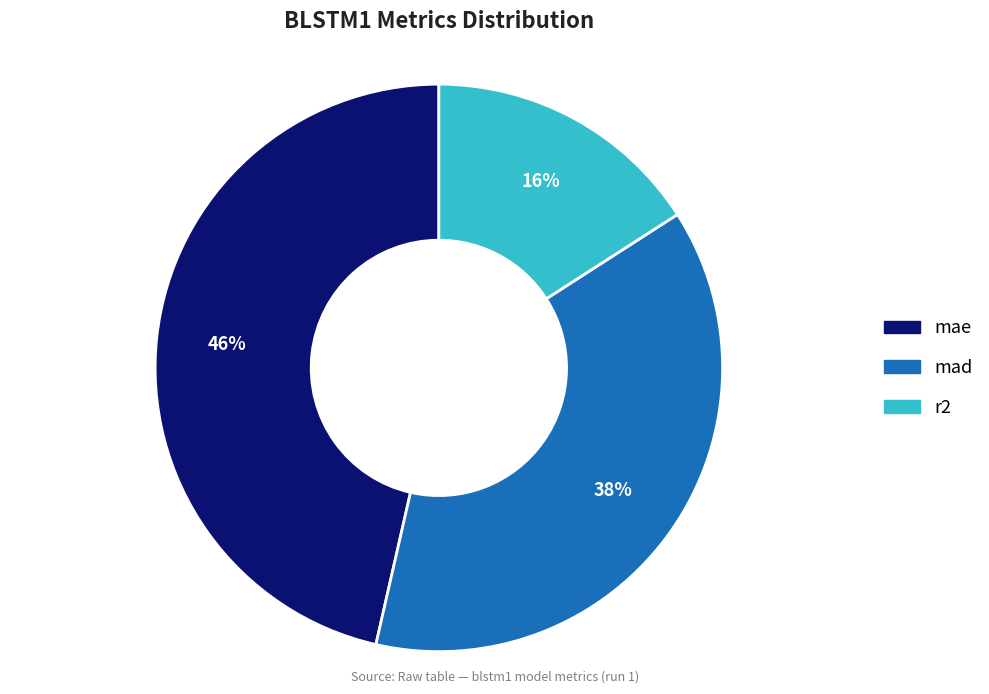

The mad slice represents 24% of the pie. True or false?

False